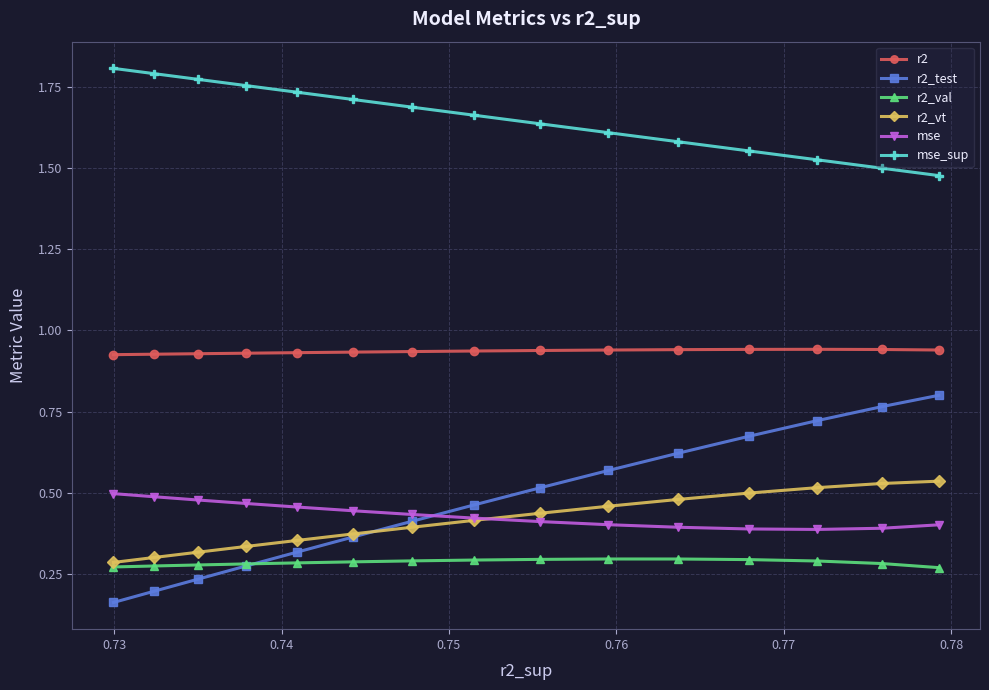

What is the maximum value for r2?

0.9